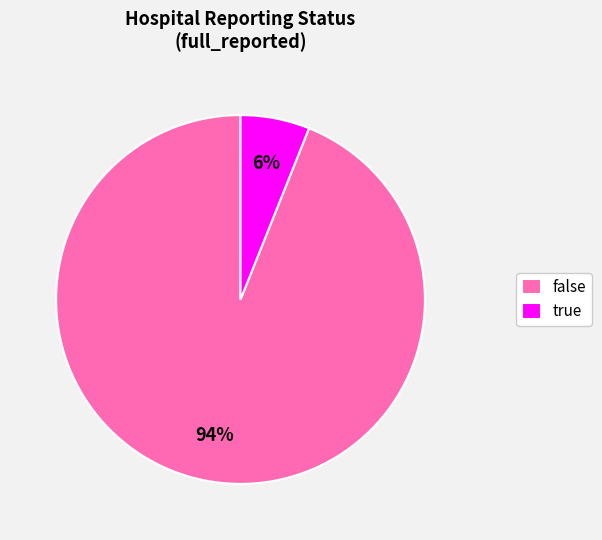

Between true and false, which is larger?

false